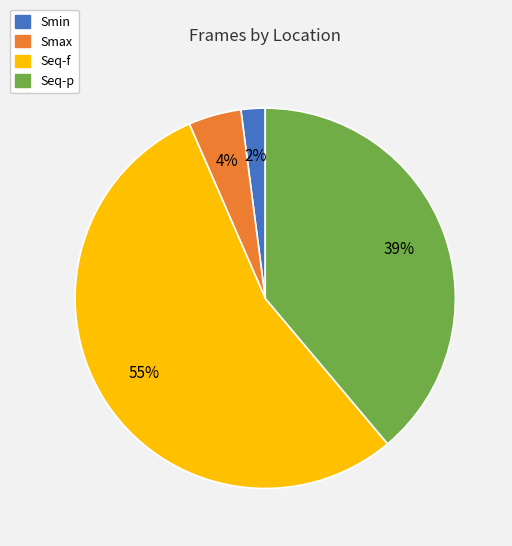

How many segments does this pie chart have?

4